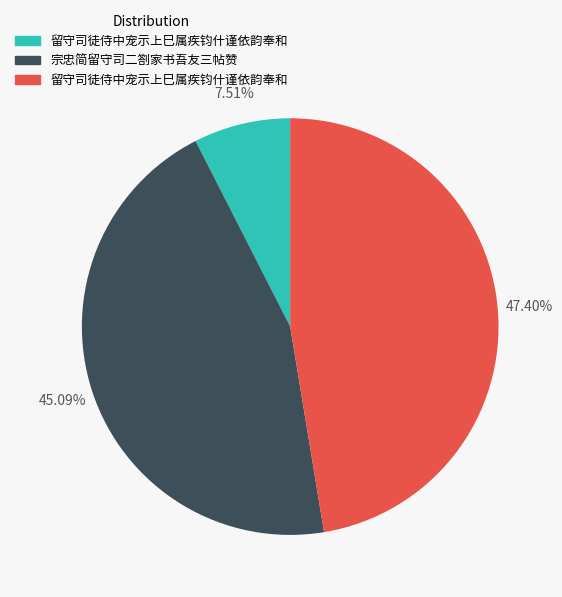

Is there any slice that represents more than half of the pie?

No